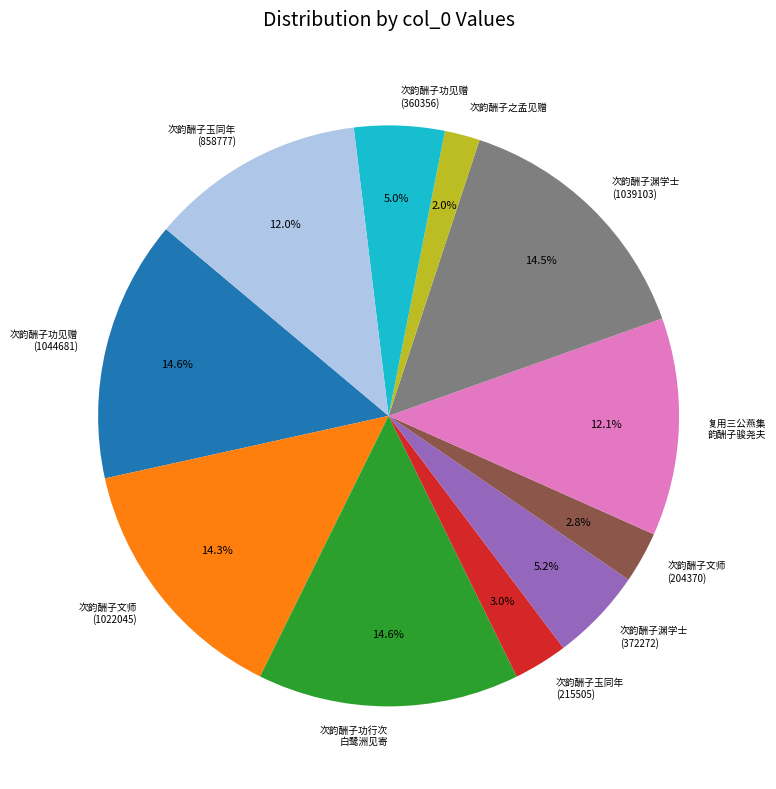

Is there a majority slice in this chart?

No